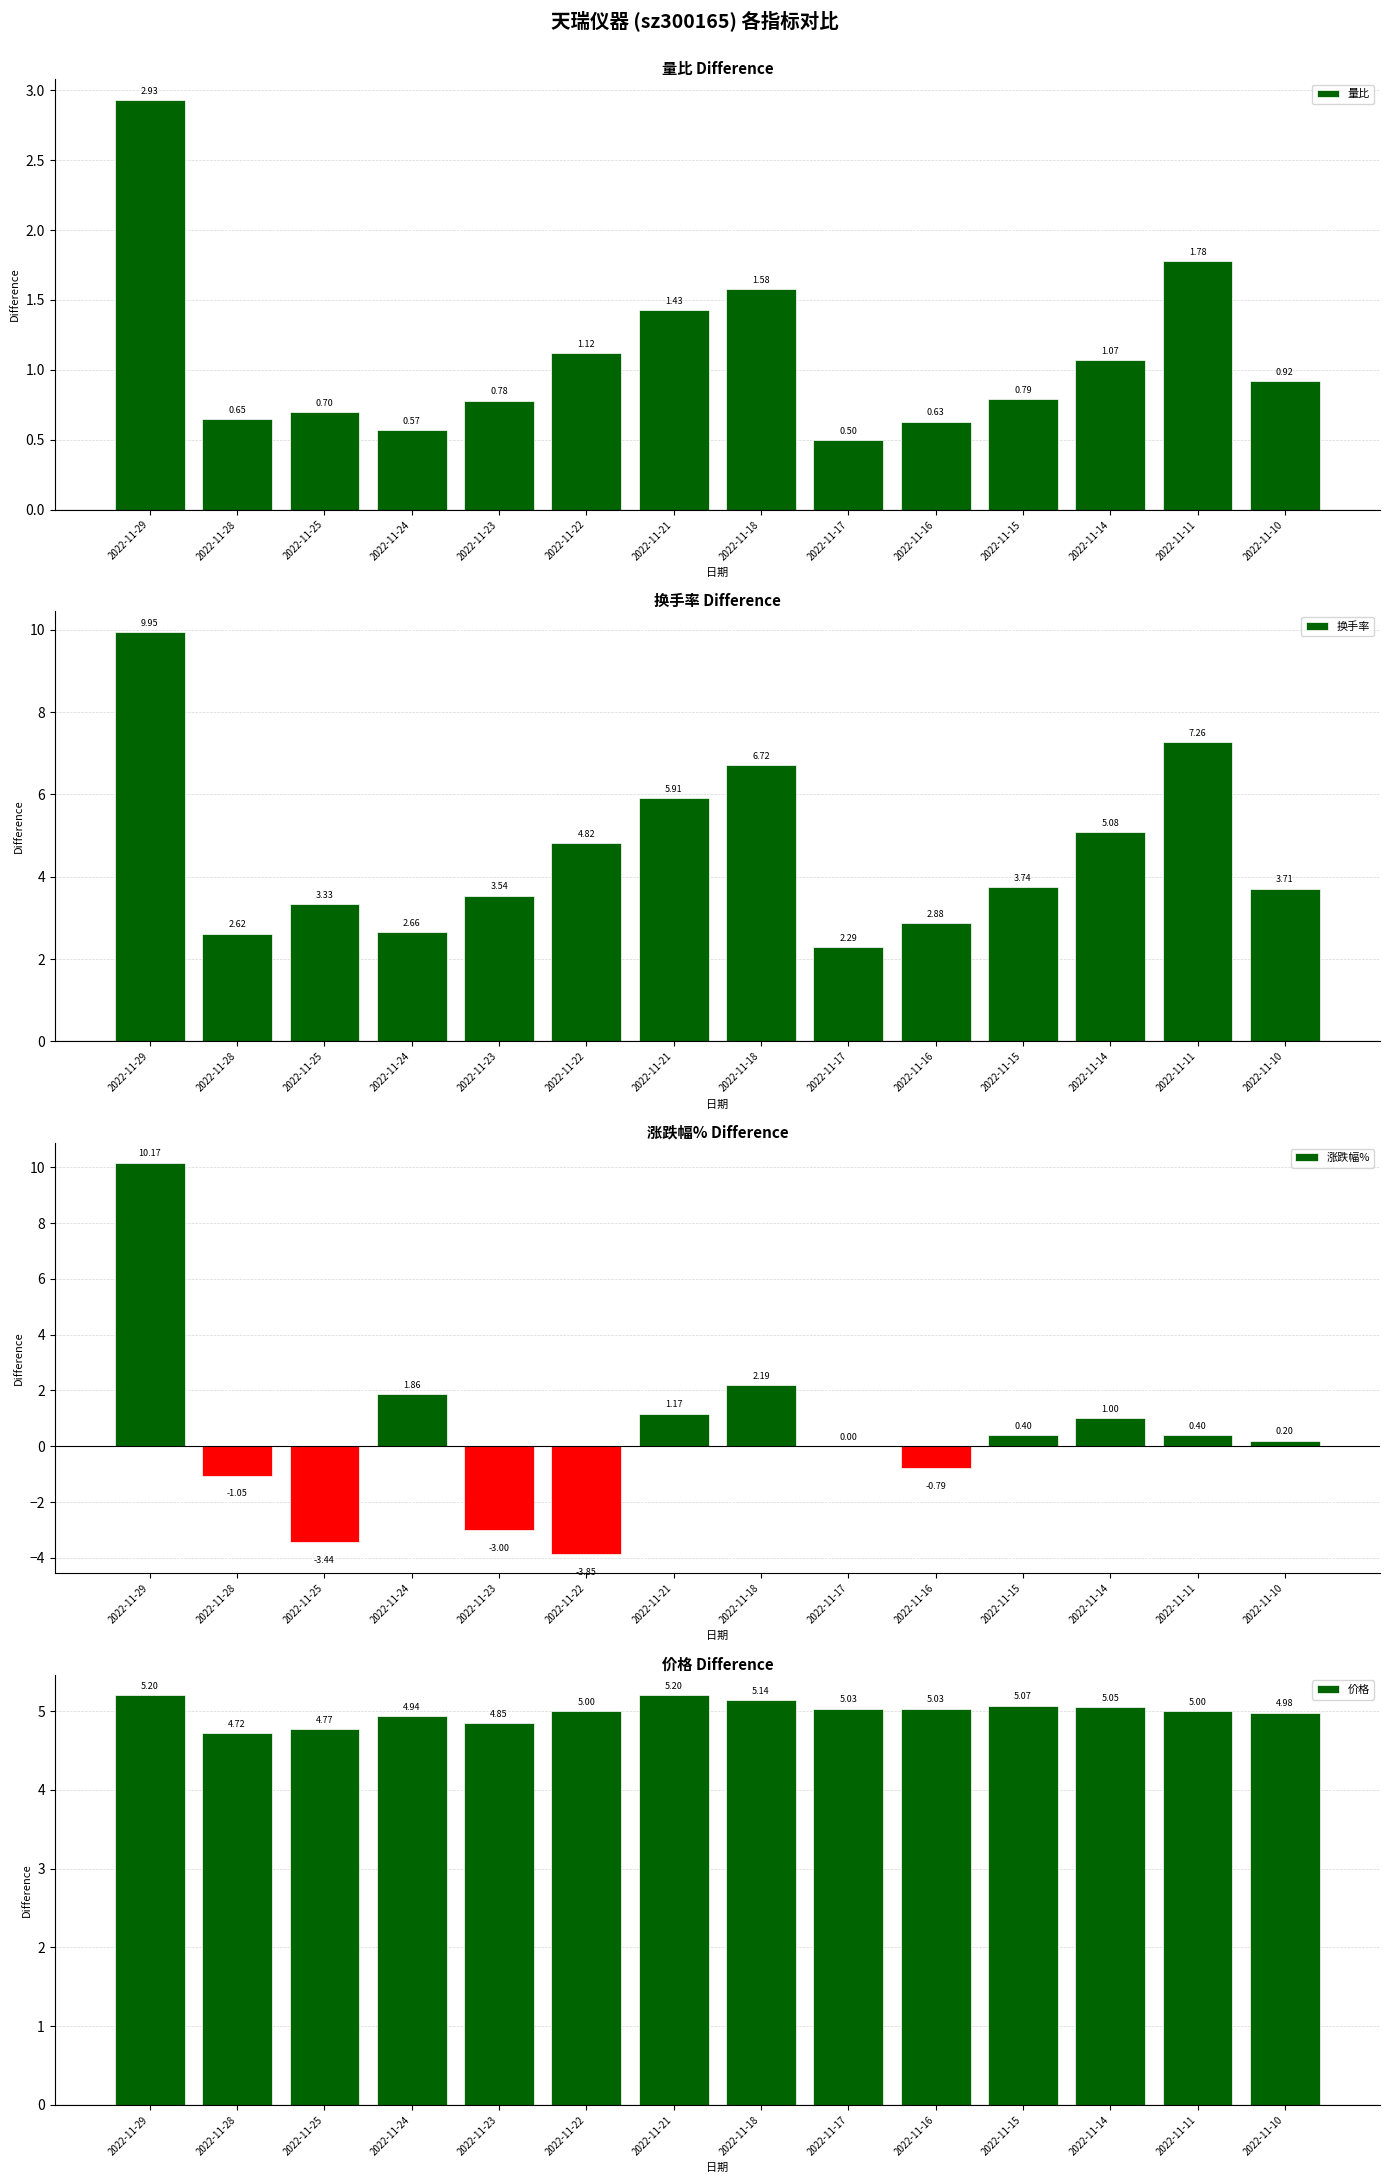

The 换手率 series shows 5.1 at 2022-11-14. True or false?

True